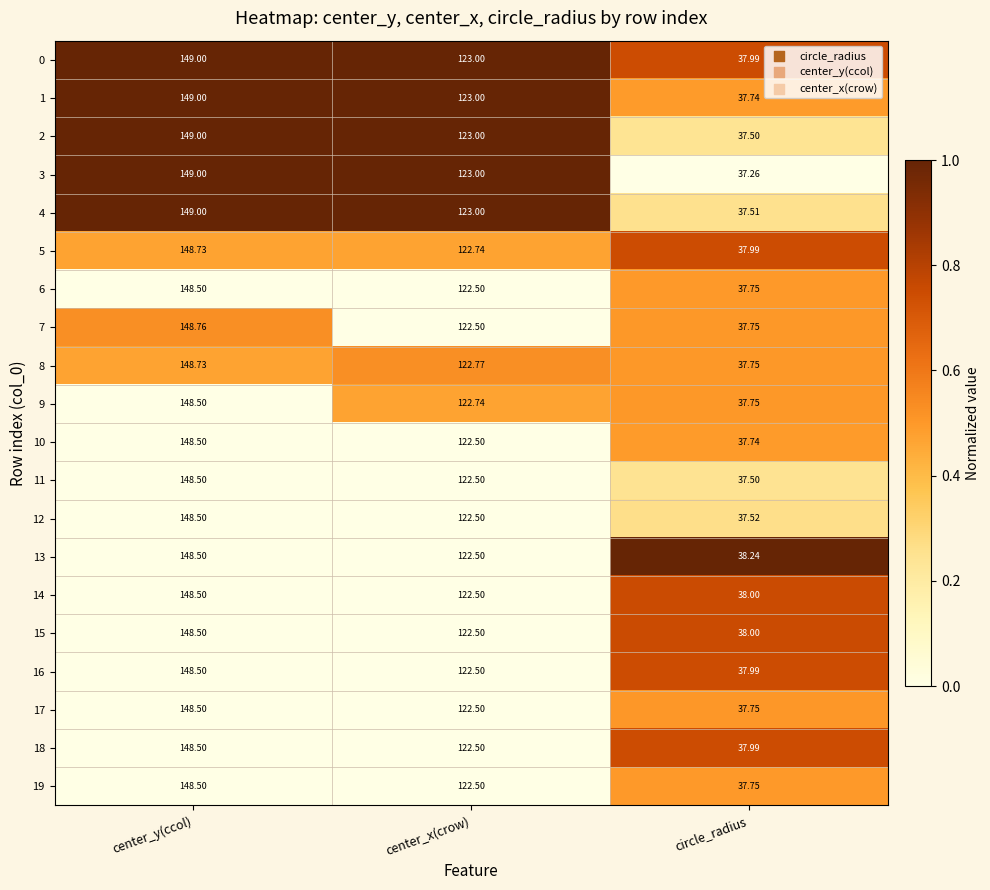

Where is 7 nearest to the value 93?

center_x(crow)